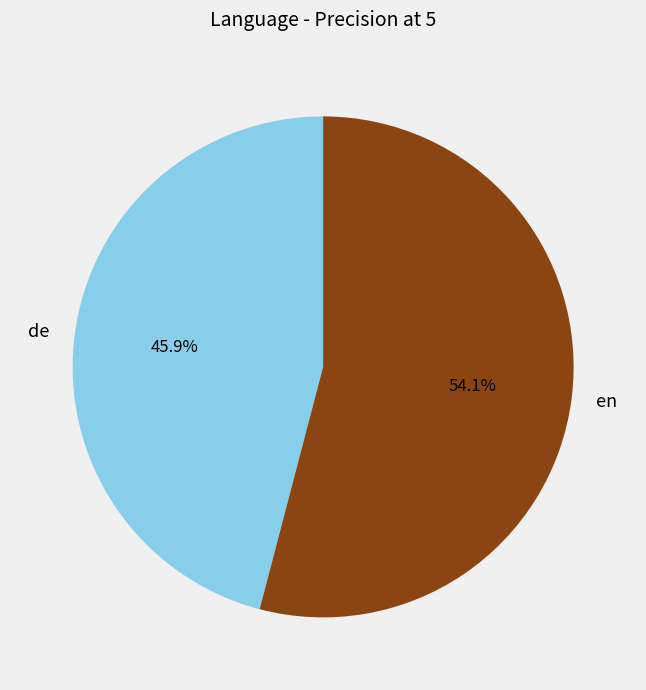

Which category accounts for the majority?

en